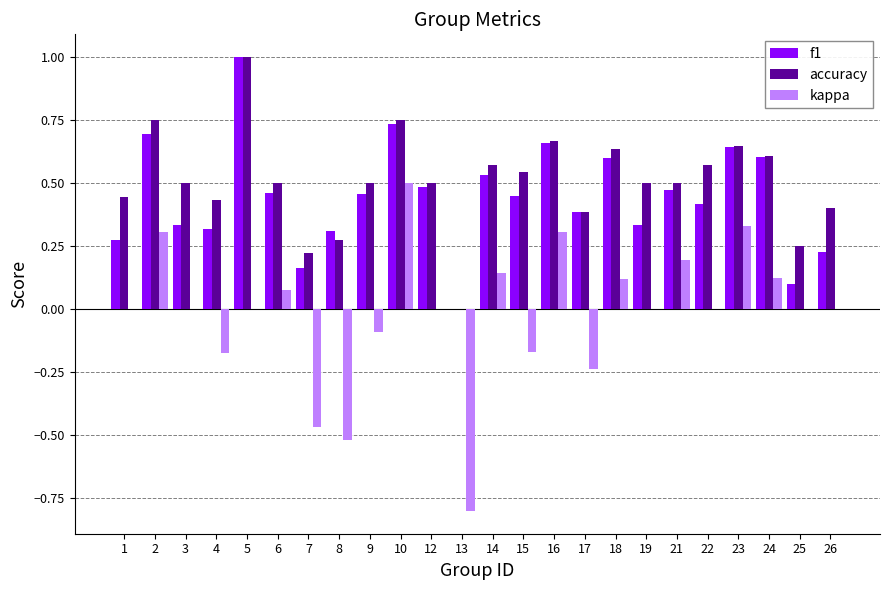

What is the sum of all f1 values?

10.6